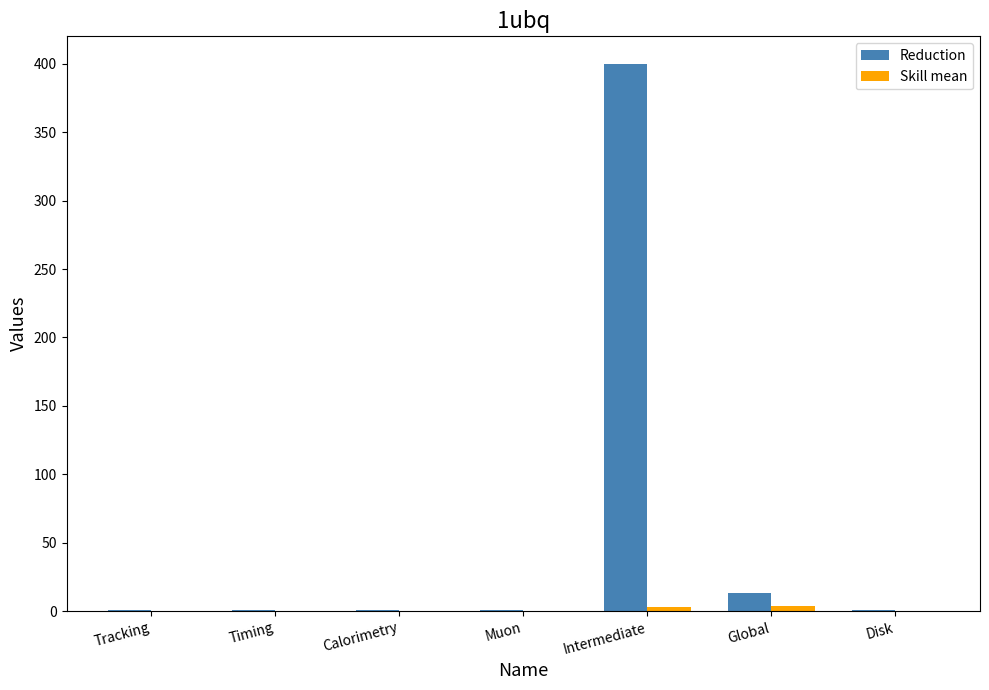

The Reduction series shows 13.3 at Global. True or false?

True